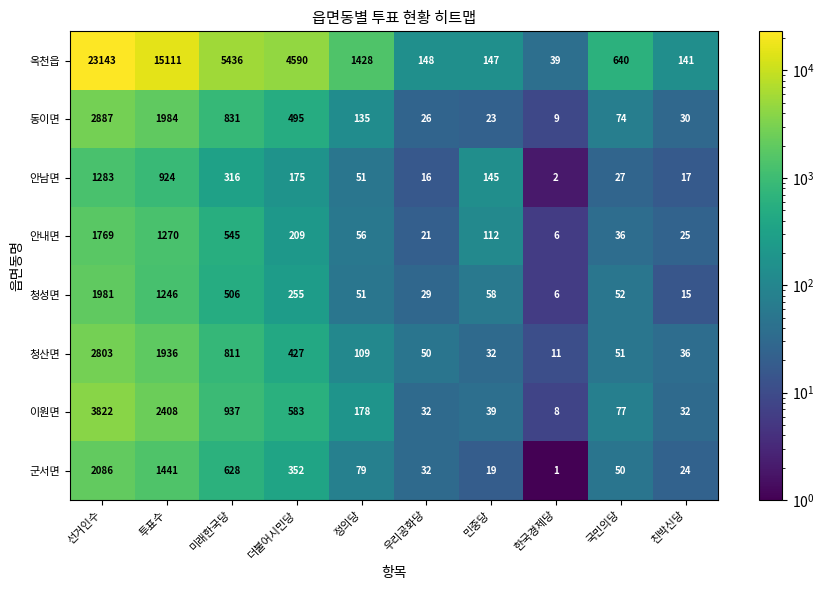

Which category has the highest value across all series?

선거인수